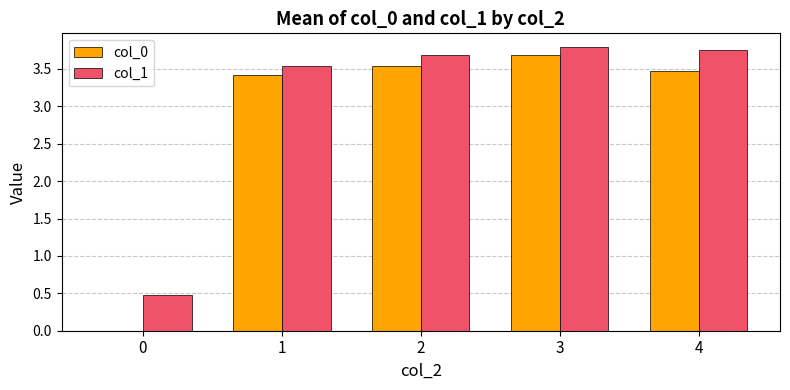

What are all the series names shown in the legend?

col_0, col_1